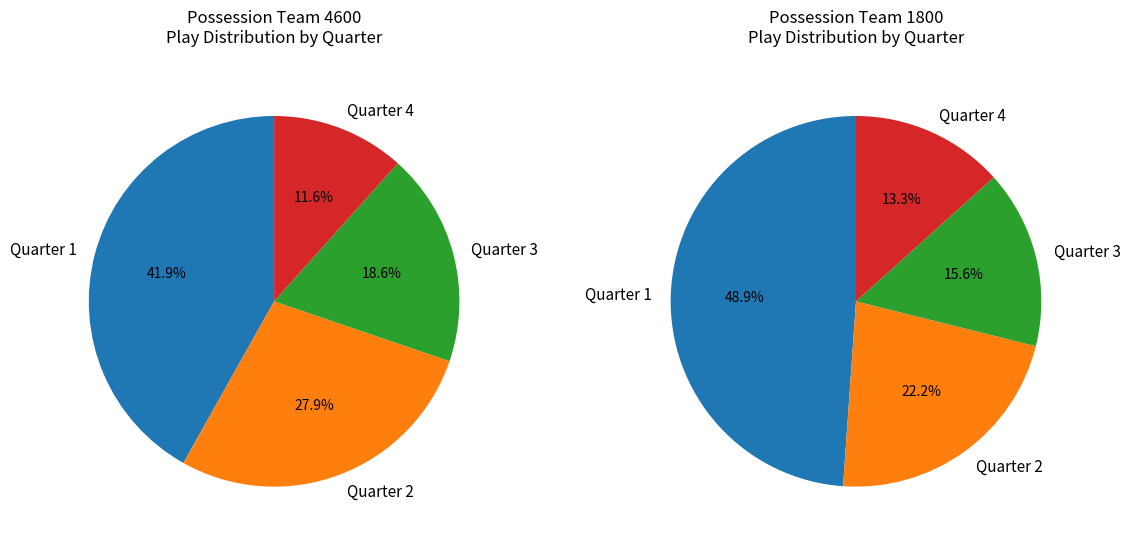

To the nearest percent, what is the average slice percentage?

25%